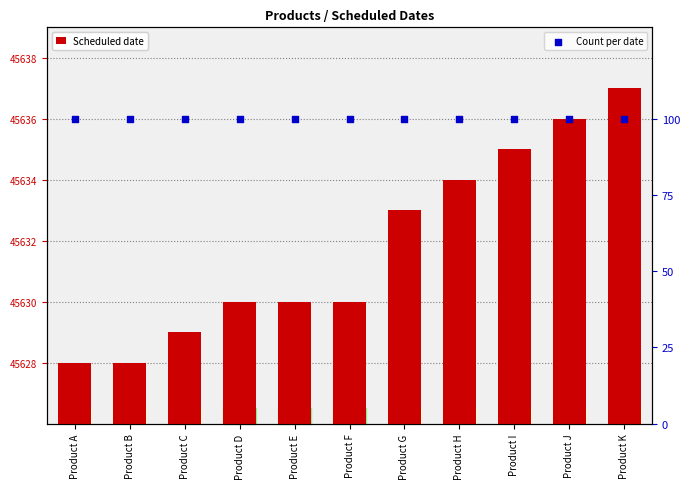

Which series reaches the maximum Y coordinate?

Count per date